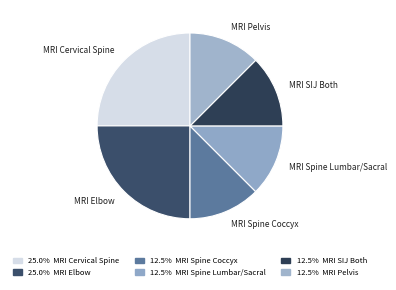

Do MRI Pelvis and MRI Cervical Spine together represent more than half of the pie?

No